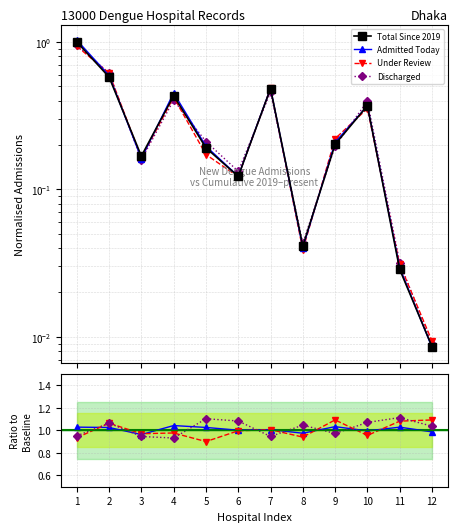

Reading right to left, what are all the values shown in this chart?

Total Since 2019: 0.0	0.0	0.4	0.2	0.0	0.5	0.1	0.2	0.4	0.2	0.6	1.0
Admitted Today: 1.0	1.0	1.0	1.0	1.0	1.0	1.0	1.0	1.0	1.0	1.0	1.0
Under Review: 1.1	1.1	1.0	1.1	0.9	1.0	1.0	0.9	1.0	1.0	1.1	0.9
Discharged: 1.0	1.1	1.1	1.0	1.0	0.9	1.1	1.1	0.9	0.9	1.1	1.0